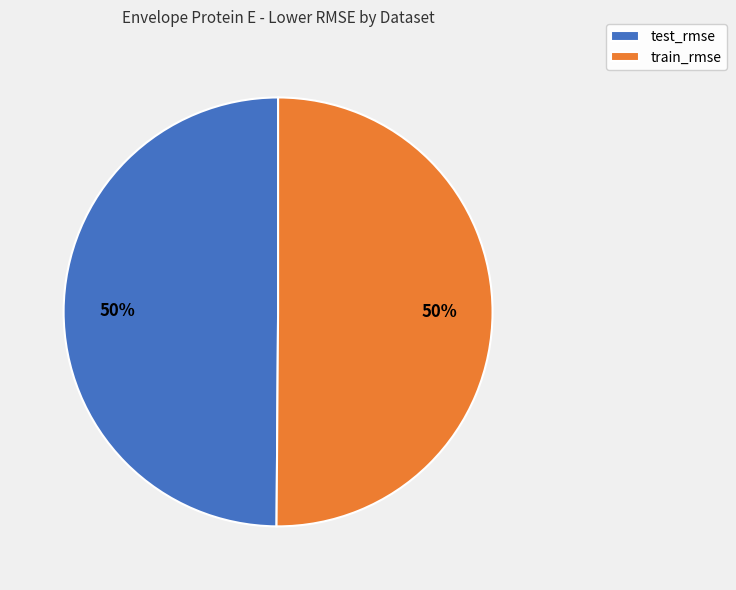

How many segments does this pie chart have?

2